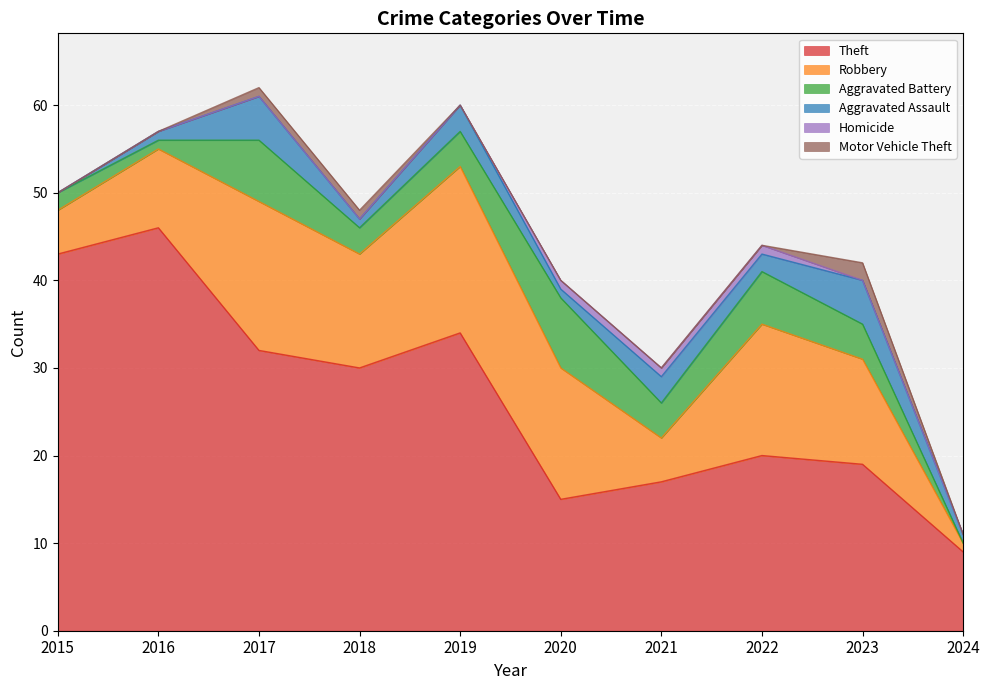

Reading left to right, list all the values displayed in this chart.

Theft: 2015=43	2016=46	2017=32	2018=30	2019=34	2020=15	2021=17	2022=20	2023=19	2024=9
Robbery: 2015=5	2016=9	2017=17	2018=13	2019=19	2020=15	2021=5	2022=15	2023=12	2024=1
Aggravated Battery: 2015=2	2016=1	2017=7	2018=3	2019=4	2020=8	2021=4	2022=6	2023=4	2024=0
Aggravated Assault: 2015=0	2016=1	2017=5	2018=1	2019=3	2020=1	2021=3	2022=2	2023=5	2024=1
Homicide: 2015=0	2016=0	2017=0	2018=0	2019=0	2020=1	2021=1	2022=1	2023=0	2024=0
Motor Vehicle Theft: 2015=0	2016=0	2017=1	2018=1	2019=0	2020=0	2021=0	2022=0	2023=2	2024=0